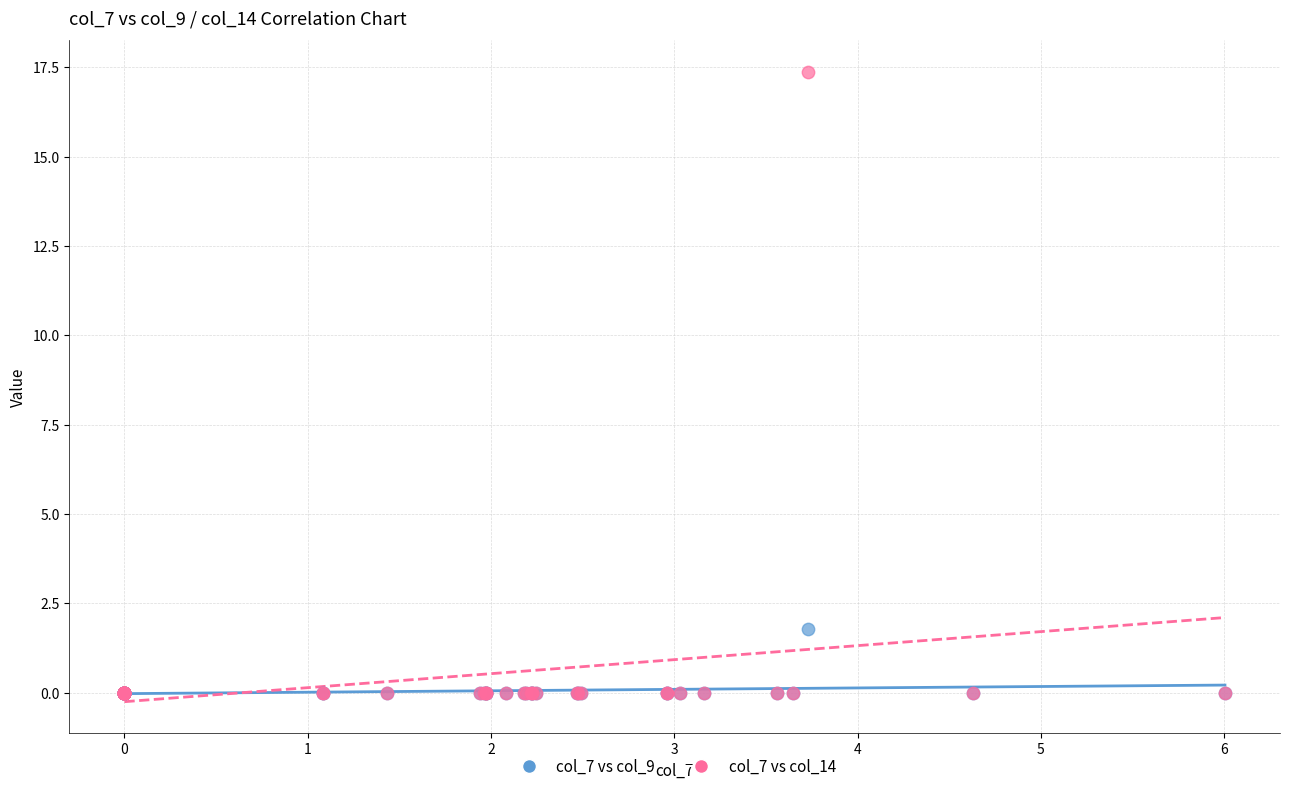

Across all series, what Y value is closest to 8?

1.8